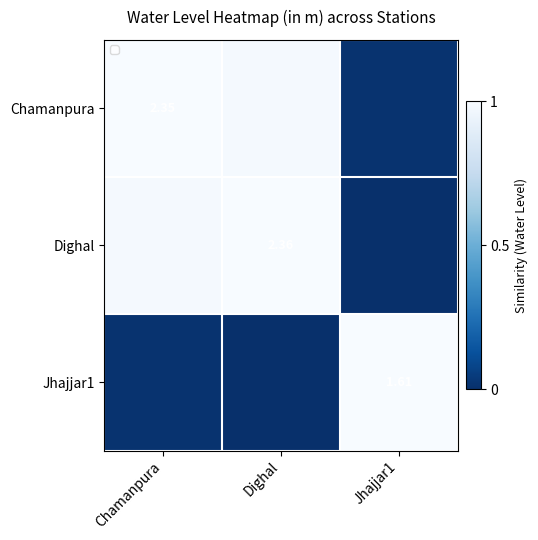

Is the value of Jhajjar1 at Jhajjar1 greater than the value of Chamanpura at Chamanpura?

No